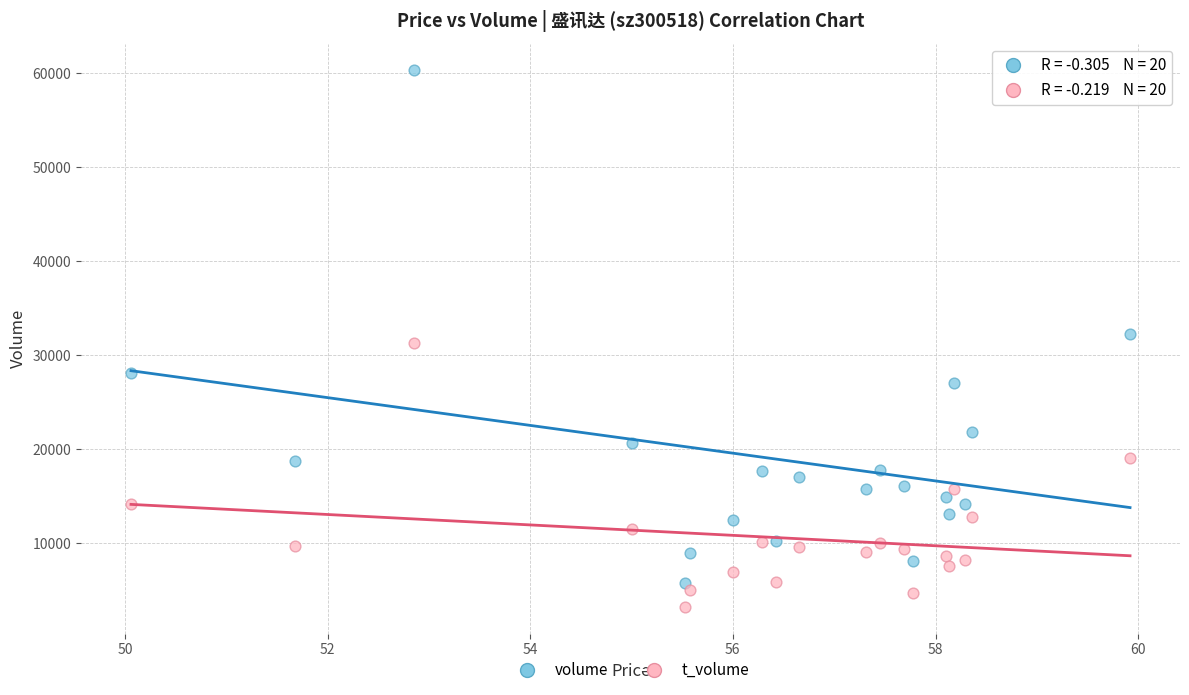

Which series has the largest Y range (max minus min)?

volume